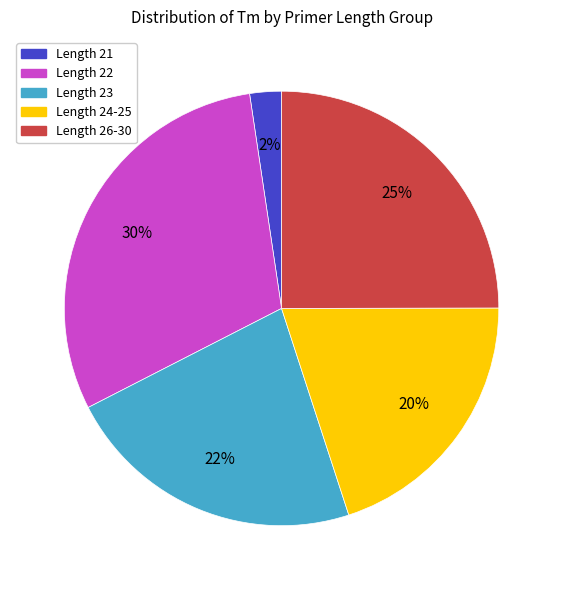

Is there any slice that represents more than half of the pie?

No